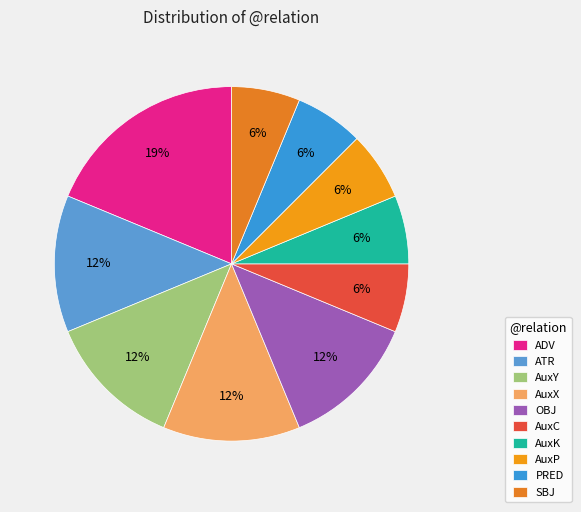

Between SBJ and PRED, which is larger?

SBJ